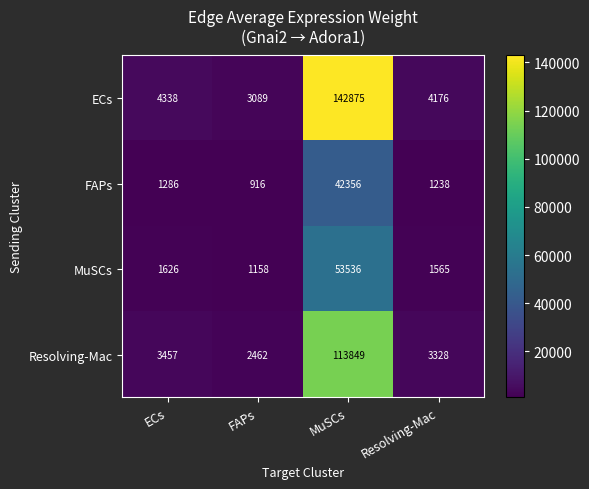

List the series in order of their peak value, highest first.

ECs, Resolving-Mac, MuSCs, FAPs